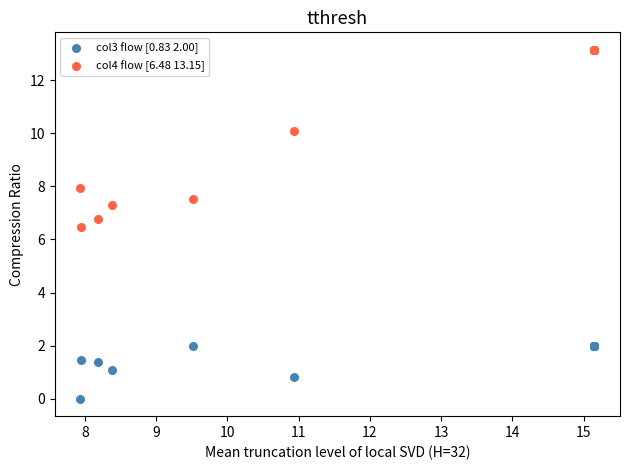

What are all the series names shown in the legend?

col3 flow [0.83 2.00], col4 flow [6.48 13.15]